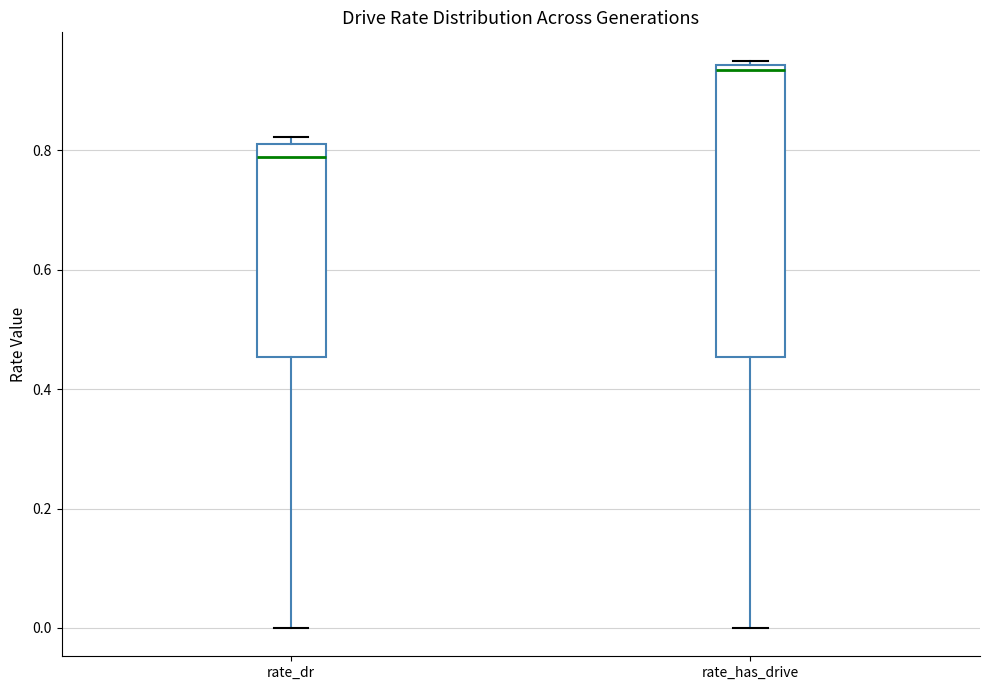

Reading left to right, read every box against the y-axis: the position of its median line, the range the box covers, and the ends of its whiskers. The values are not printed on the chart, so give them approximately, as read against the axis.

rate_dr: median 0.78, box 0.46 to 0.82, whiskers 0.00 to 0.82 (just above the box's upper edge)
rate_has_drive: median 0.94 (just below the box's upper edge), box 0.46 to 0.94, whiskers 0.00 to 0.96